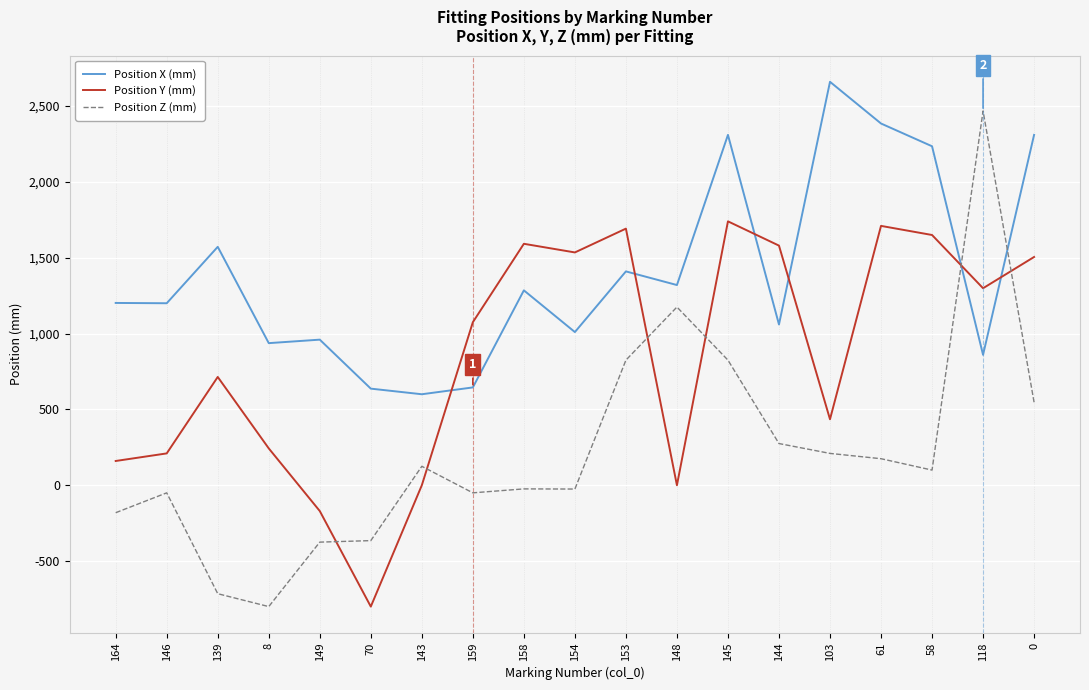

At which category is the sum across all series the highest?

145